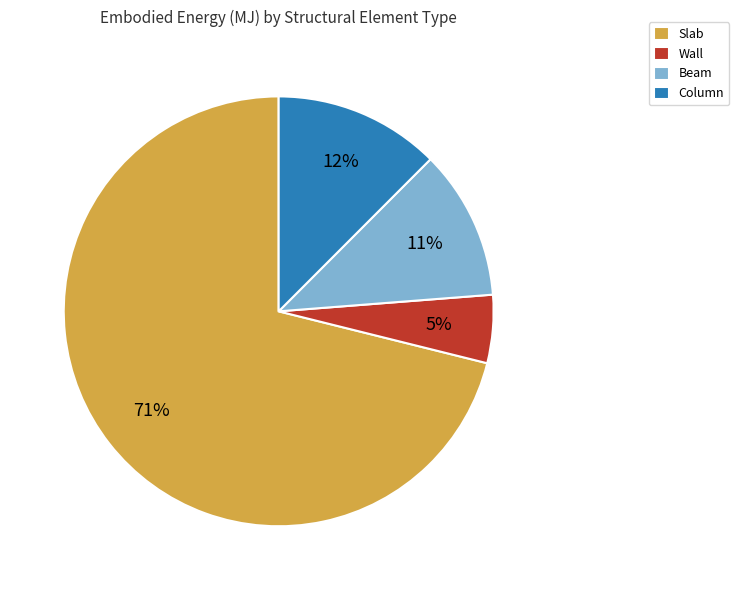

To the nearest percent, what percentage of the pie is Beam?

11%